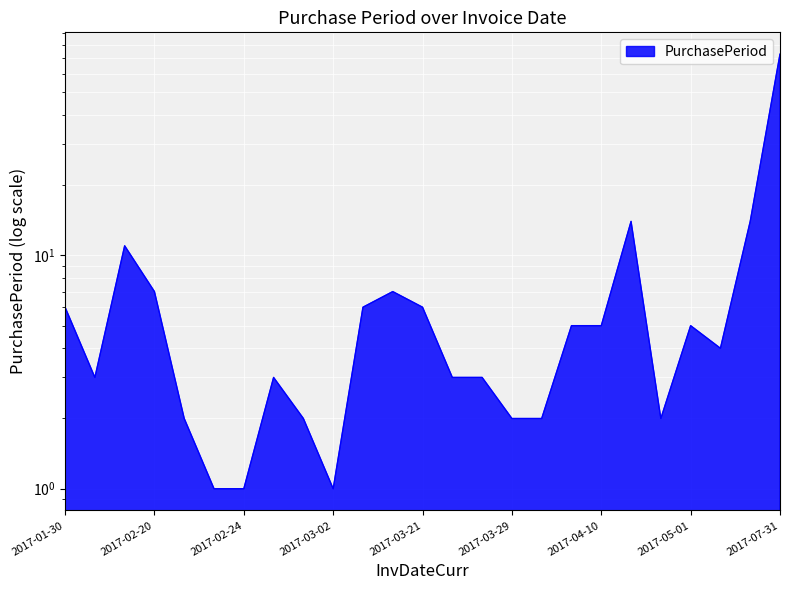

What is the difference between the maximum and minimum values?

72